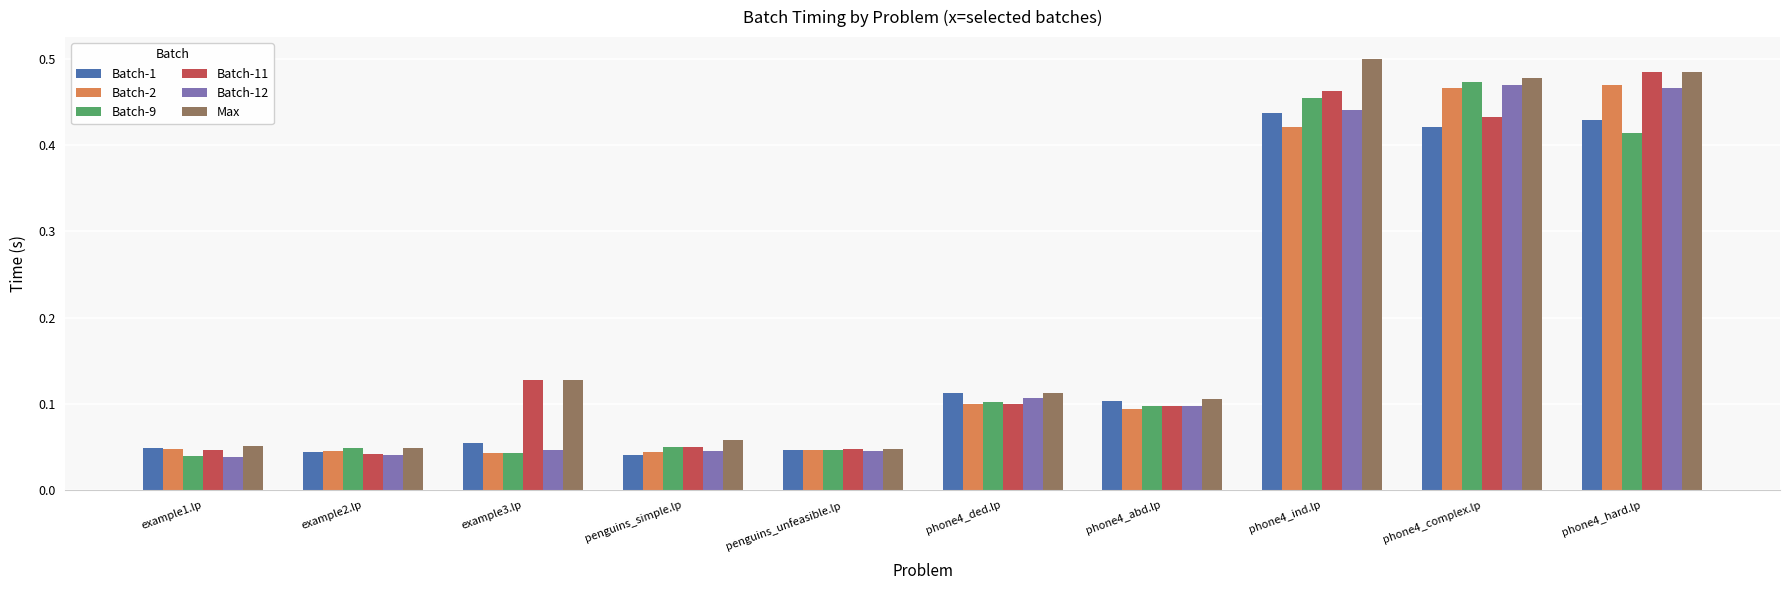

How many Batch-2 values are between 0 and 1?

10